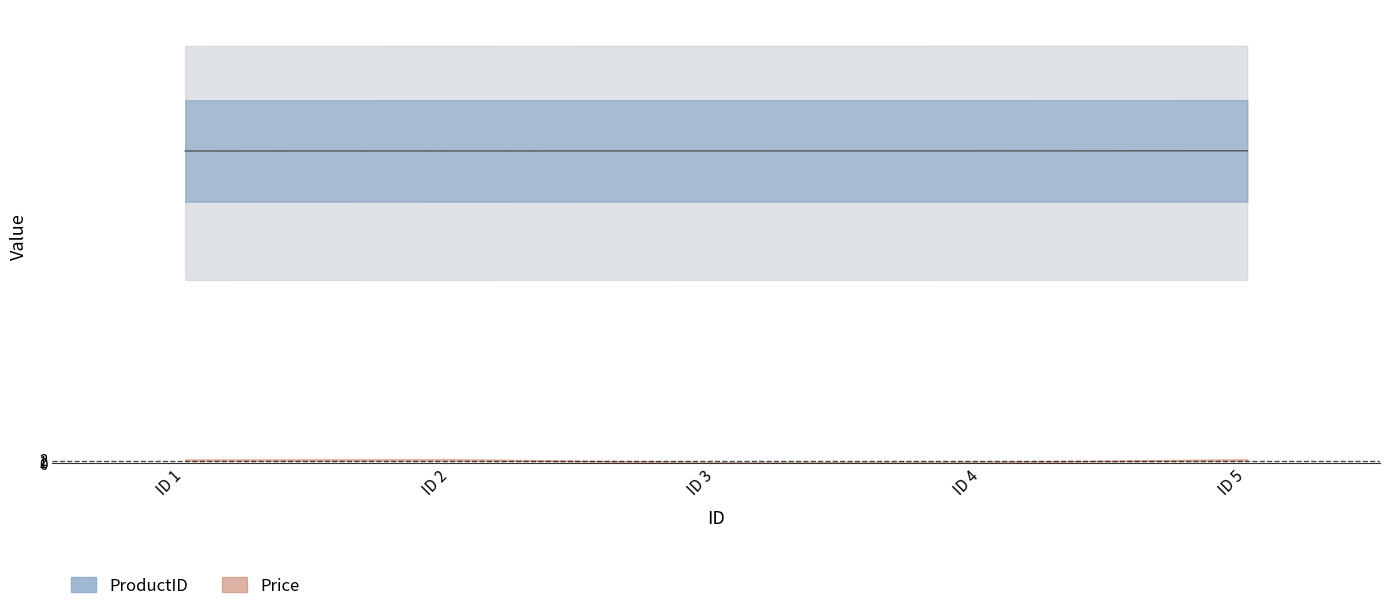

True or false: the data shows 179.3 at ID 4.

True